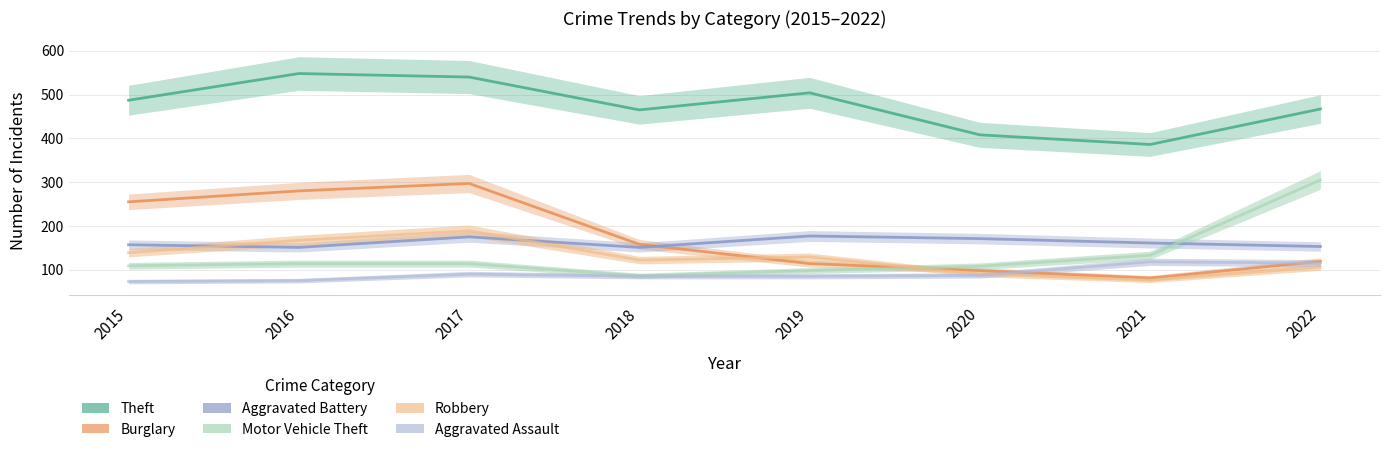

At which category does Robbery reach its first local valley?

2018